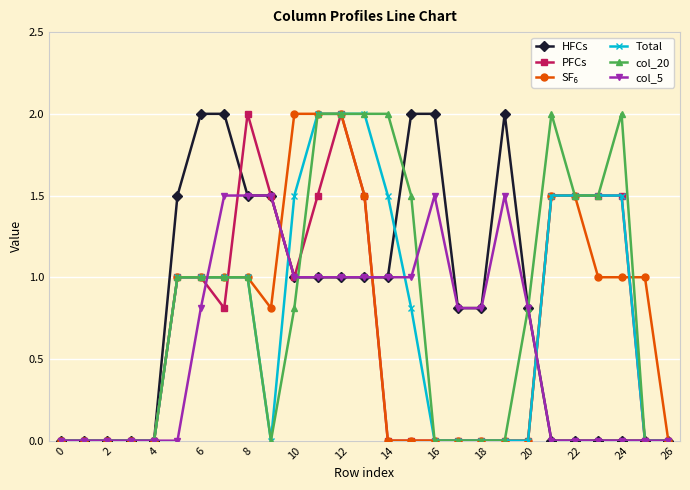

Does the chart have visible grid lines?

Yes